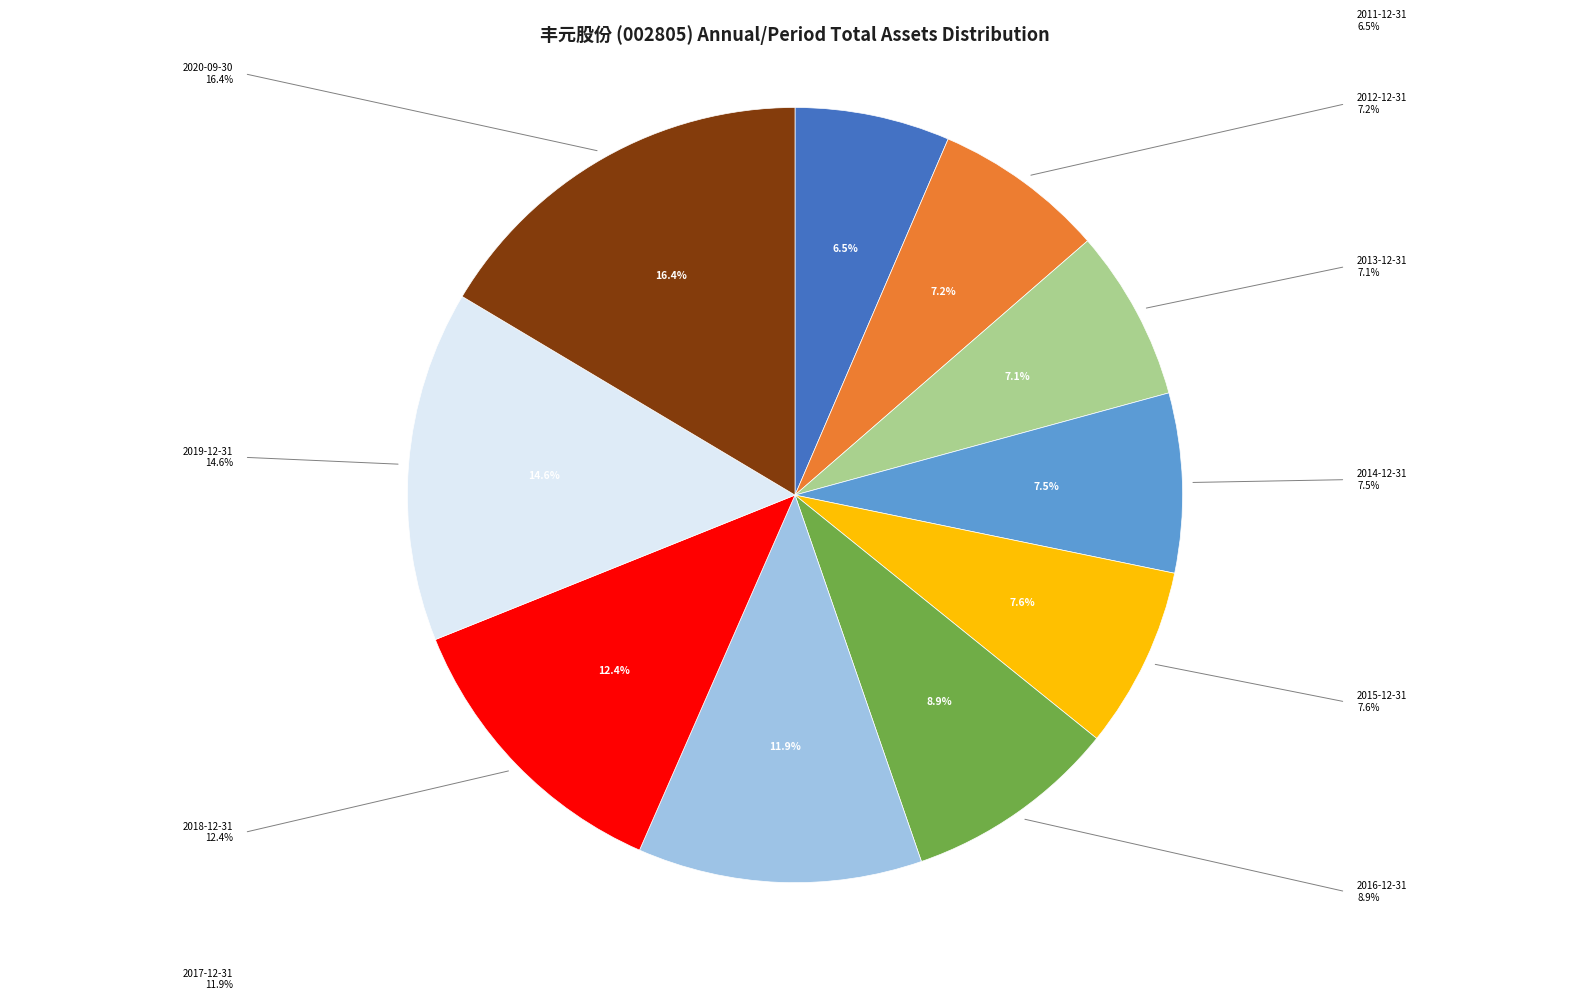

To the nearest percent, what is the difference between the 2020-09-30 and 2013-12-31 slice percentages?

9%